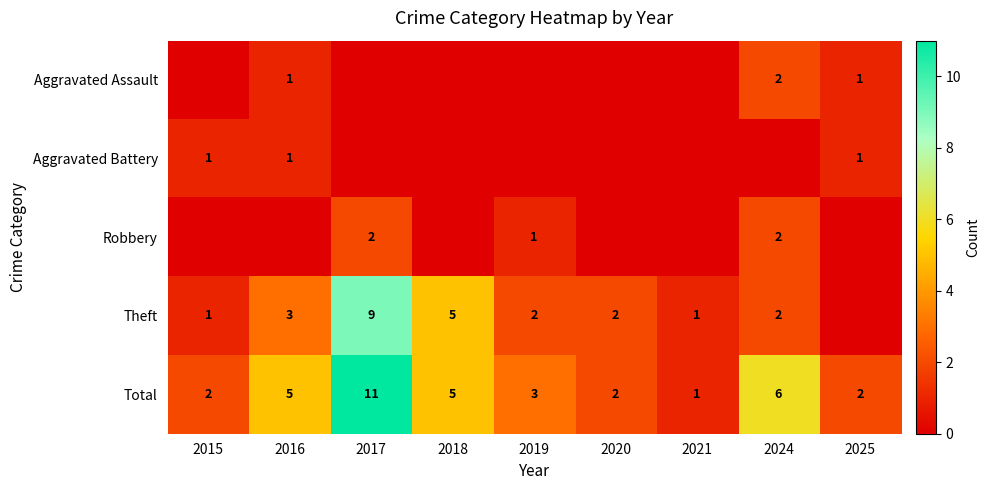

Where does the Total series first go above 3?

2016